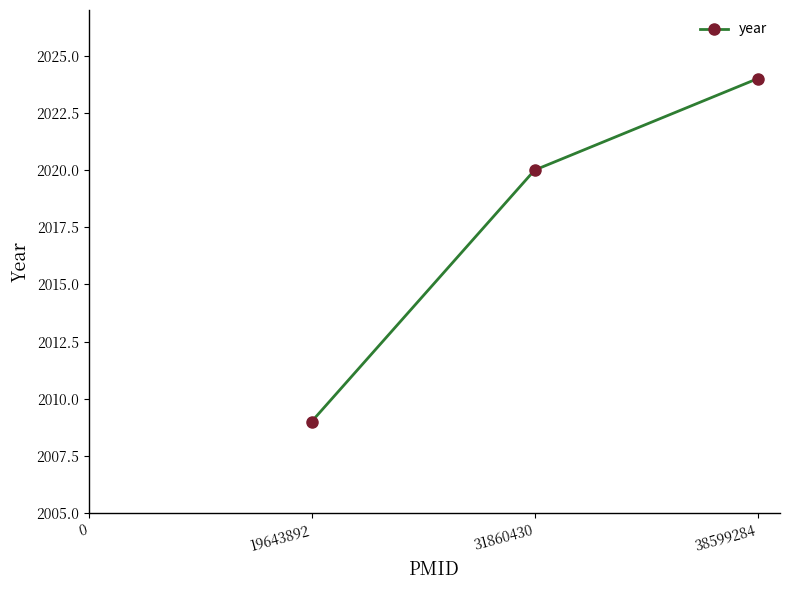

Which label corresponds to the largest value in the chart?

38599284